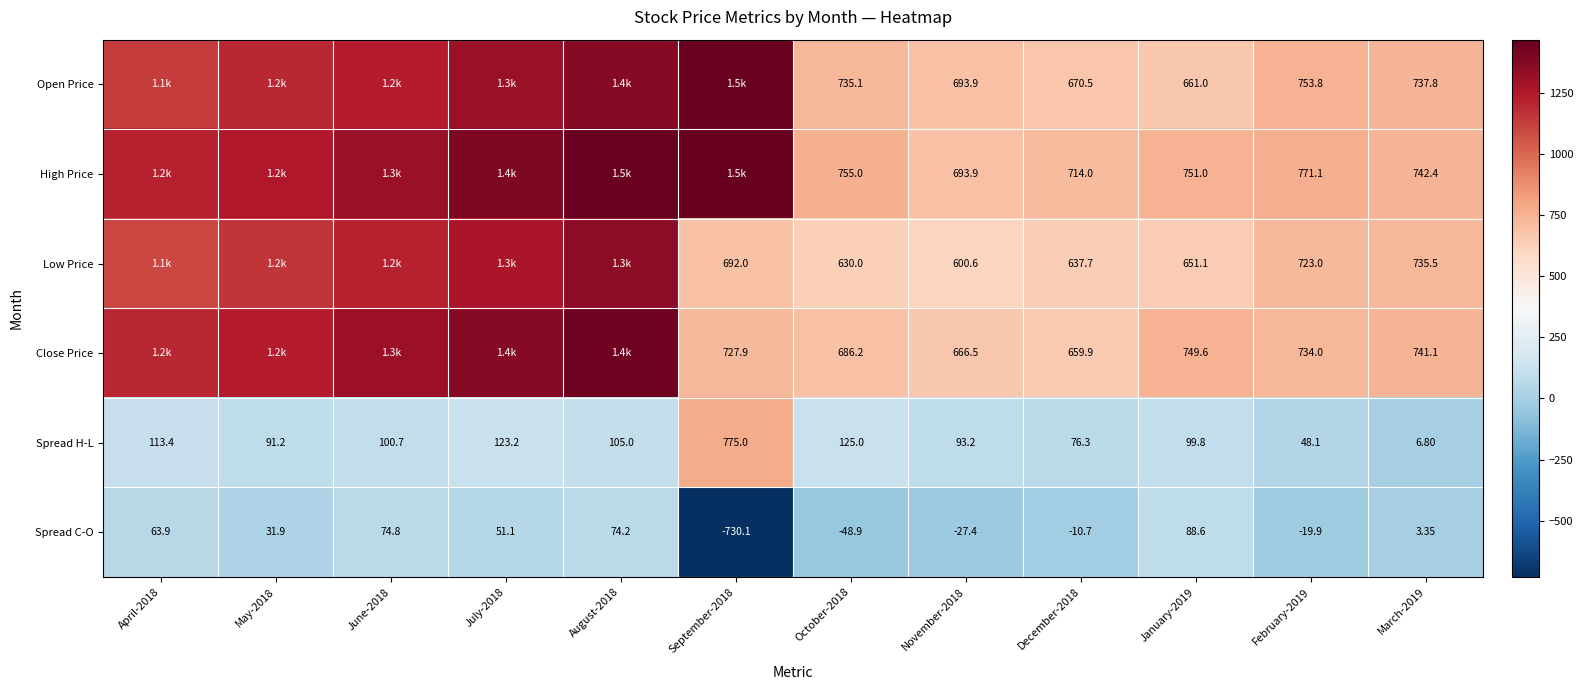

Rank the series at February-2019 from lowest to highest value.

Spread C-O, Spread H-L, Low Price, Close Price, Open Price, High Price